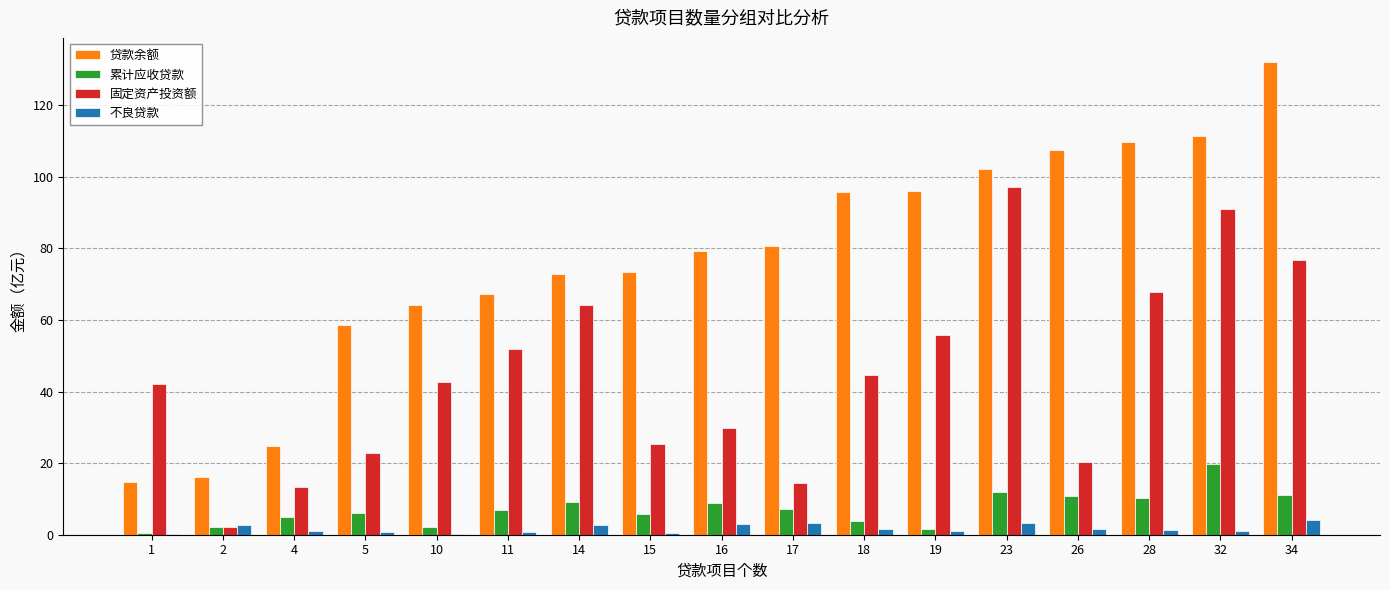

What is the average value of the 固定资产投资额 series?

44.8